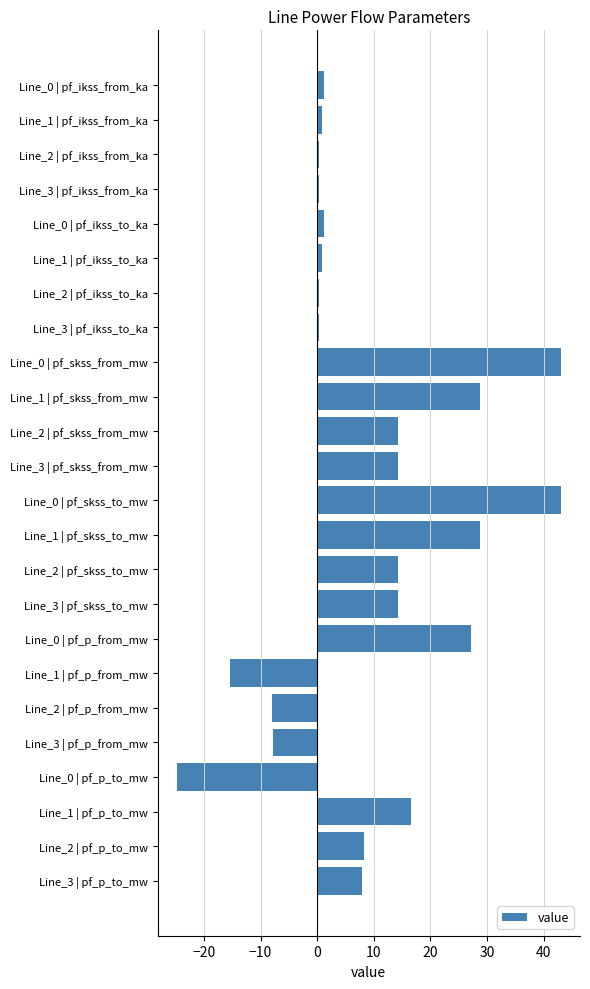

What is the difference between the second highest and minimum values?

67.8